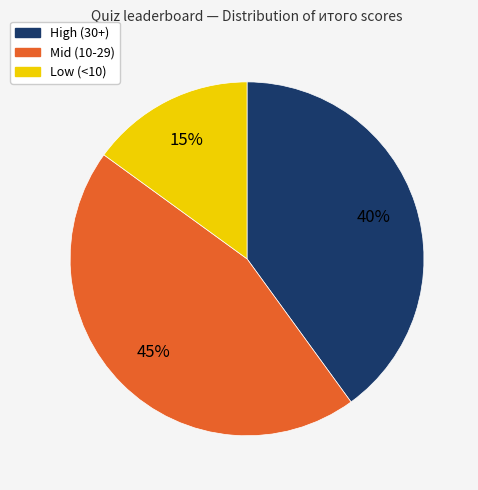

Is there any slice that represents more than half of the pie?

No